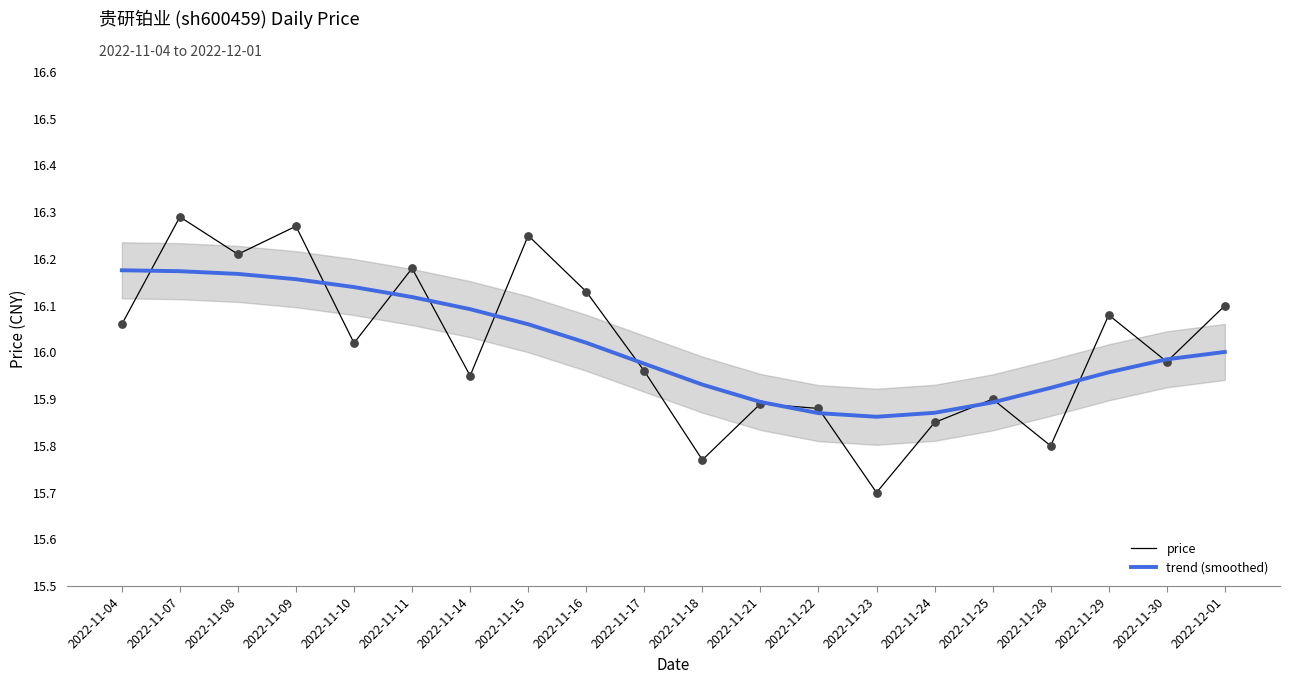

What is the total value across all series at 2022-11-29?

32.0